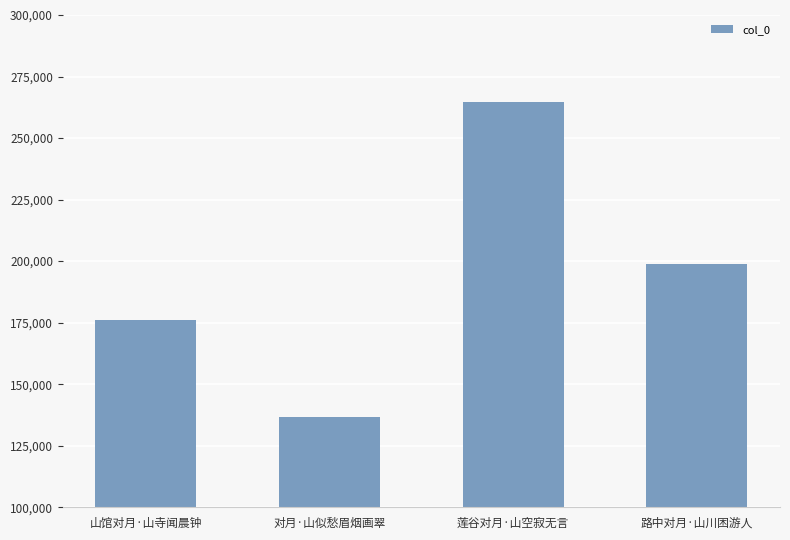

How many values are below 198813?

2